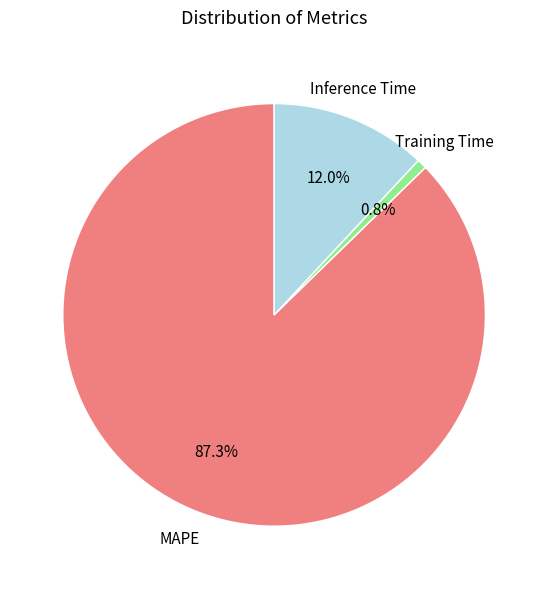

Does any single category account for the majority?

Yes